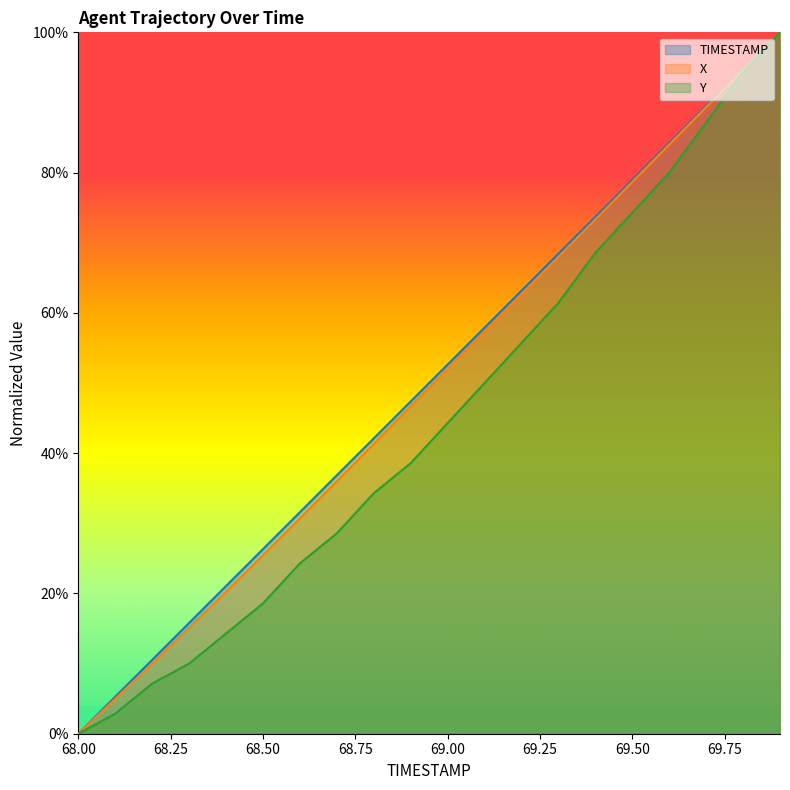

What is the difference between the X values at 69.9 and 69.5?

0.2